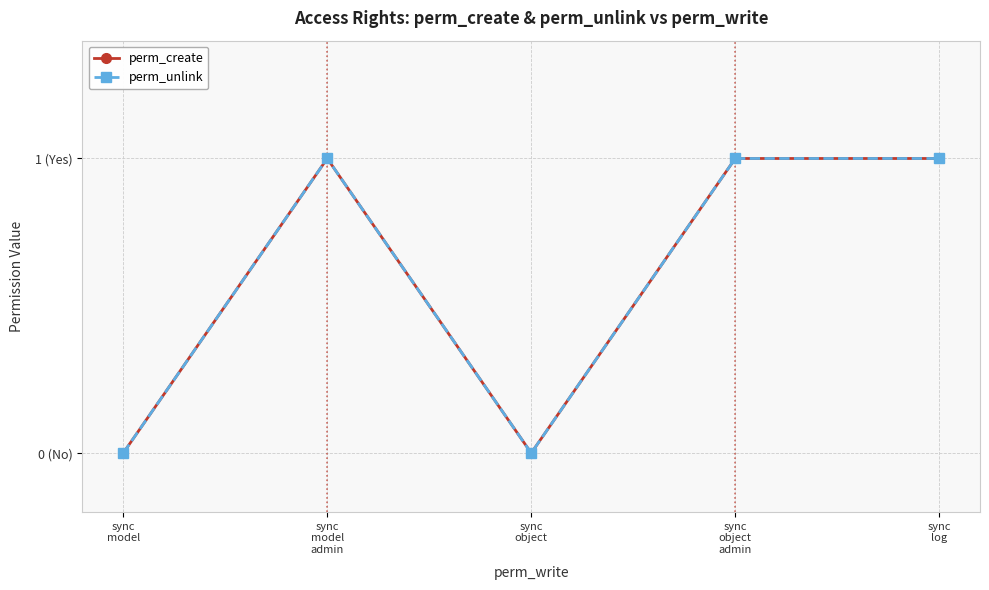

Does the chart have visible grid lines?

Yes